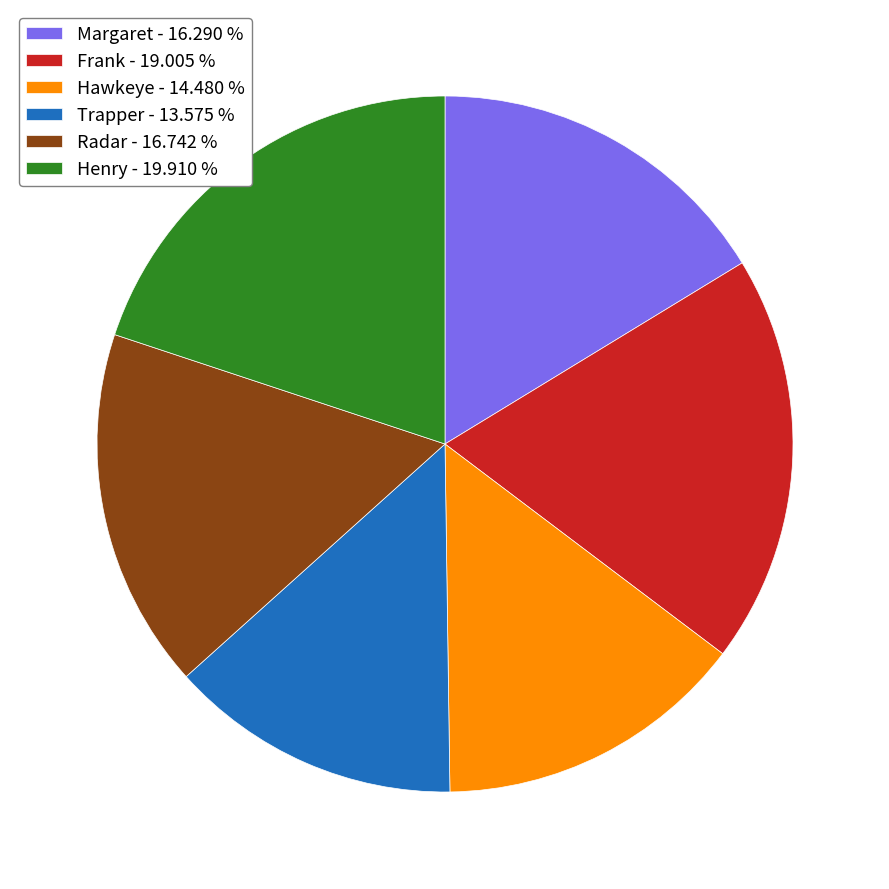

Which category has the smallest portion of the pie?

Trapper